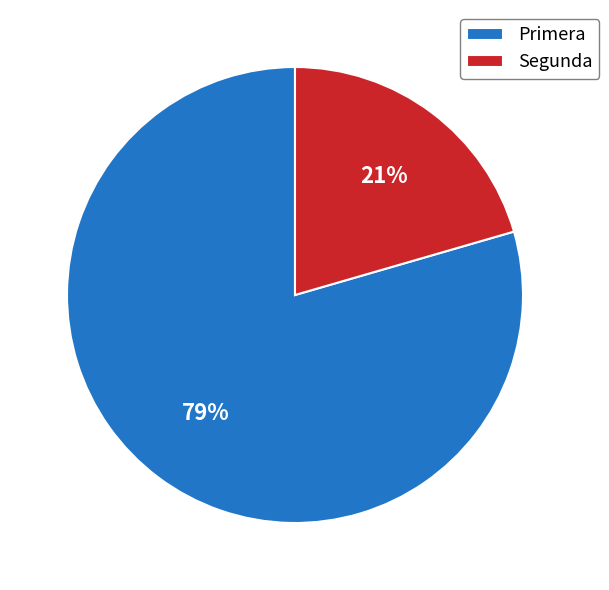

To the nearest percent, what percentage of the pie is Primera?

79%